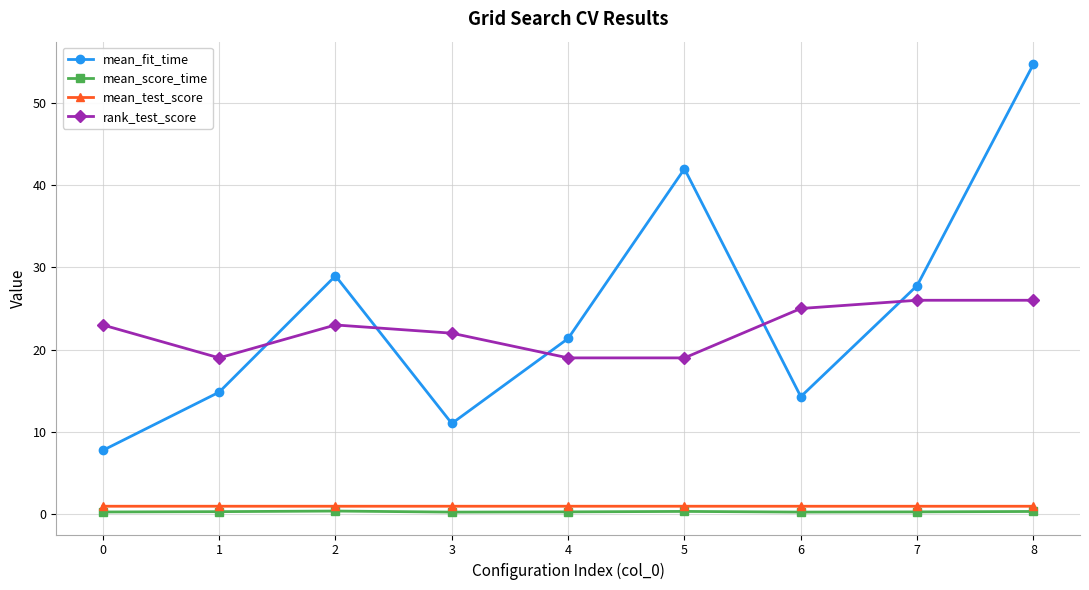

True or false: mean_score_time and rank_test_score intersect in this chart.

False